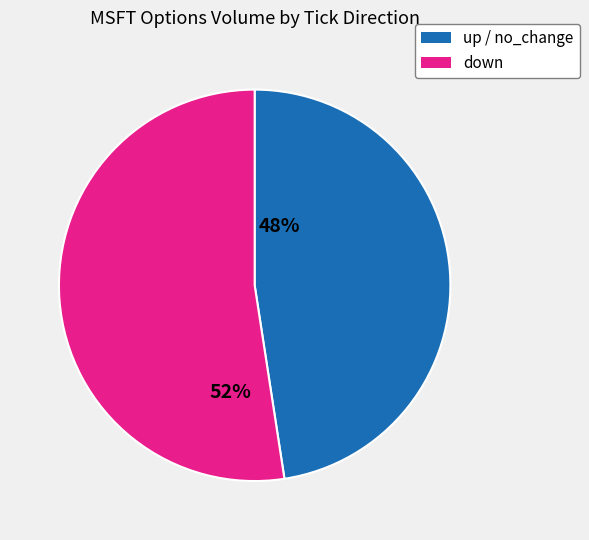

Is there any slice that represents more than half of the pie?

Yes